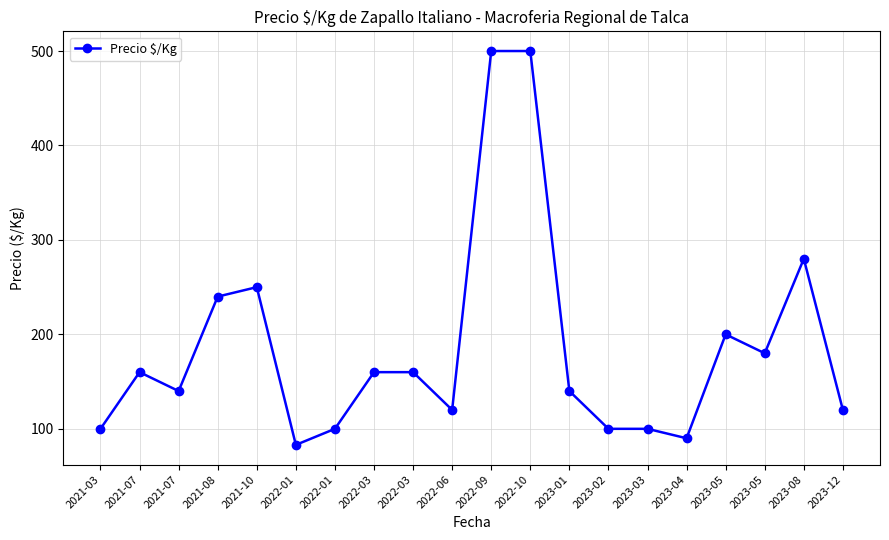

What is the difference between the second highest and second lowest values?

410